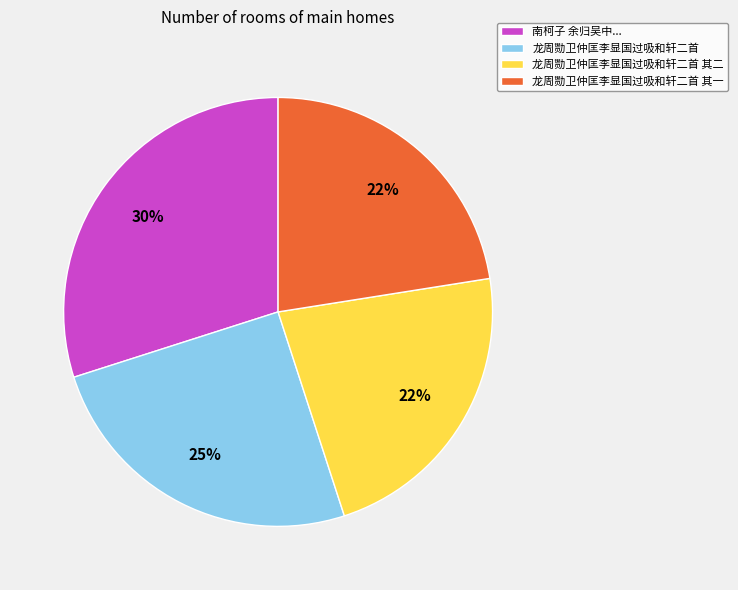

To the nearest percent, what portion does 龙周勚卫仲匡李显国过吸和轩二首 其一 represent?

22%